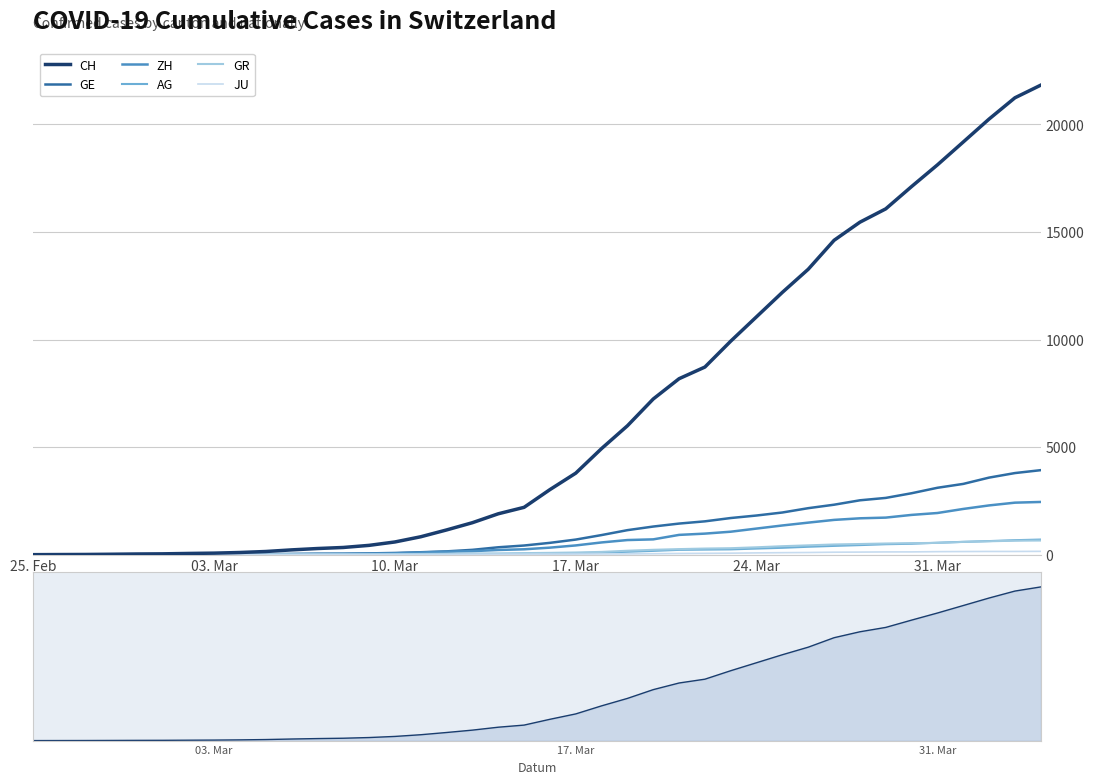

Which series has the largest total across all categories?

CH